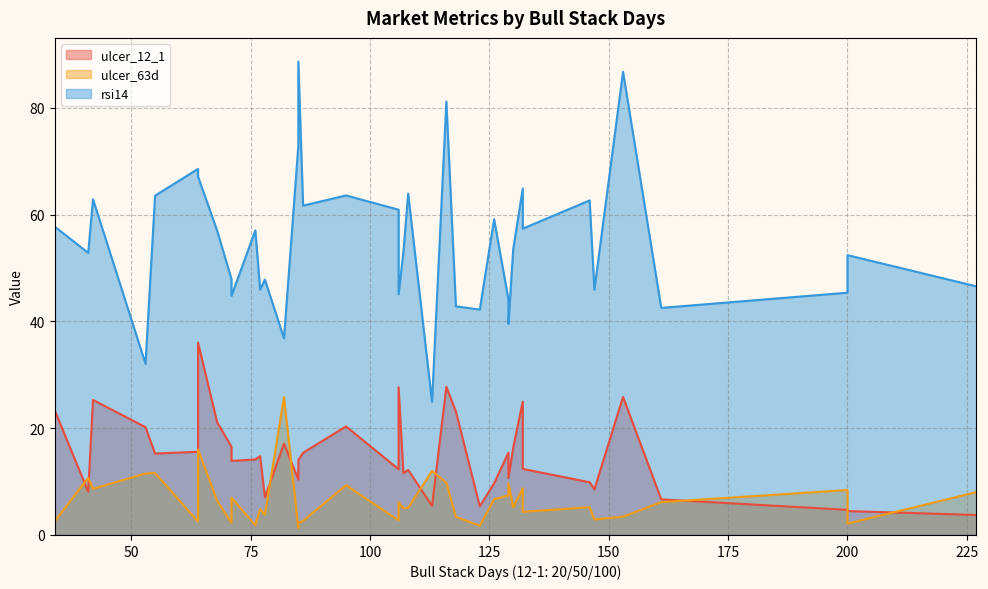

How many lines are shown in the chart?

3